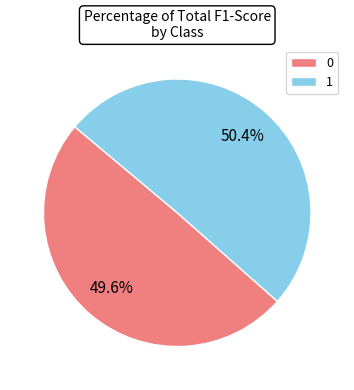

Does 0 represent more than half of the total?

No